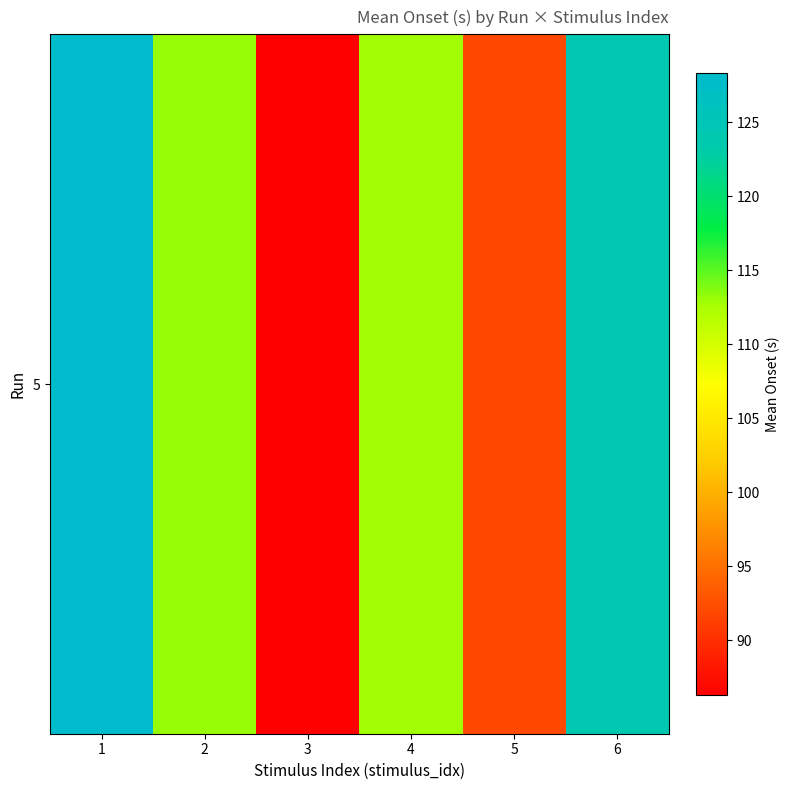

What is the average value?

109.4